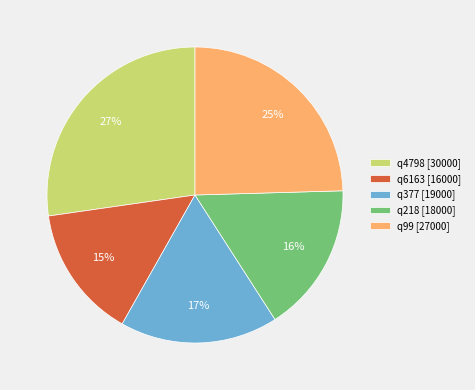

Is the sum of q218 [18000] and q99 [27000] greater than half?

No